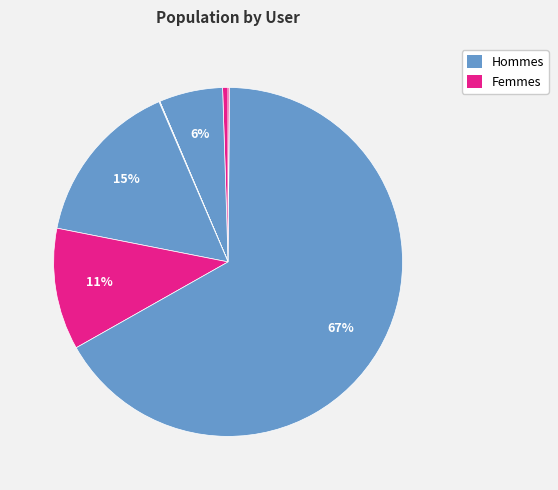

Count the number of slices in the pie.

9